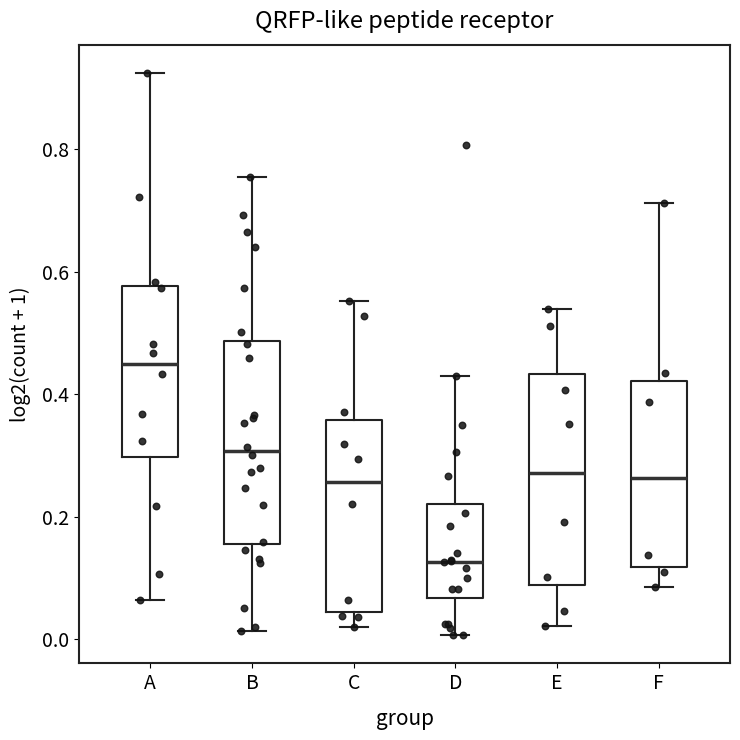

Where does the upper whisker of the box for C end on the y-axis? The values are not printed on the chart, so give them approximately, as read against the axis.

0.56